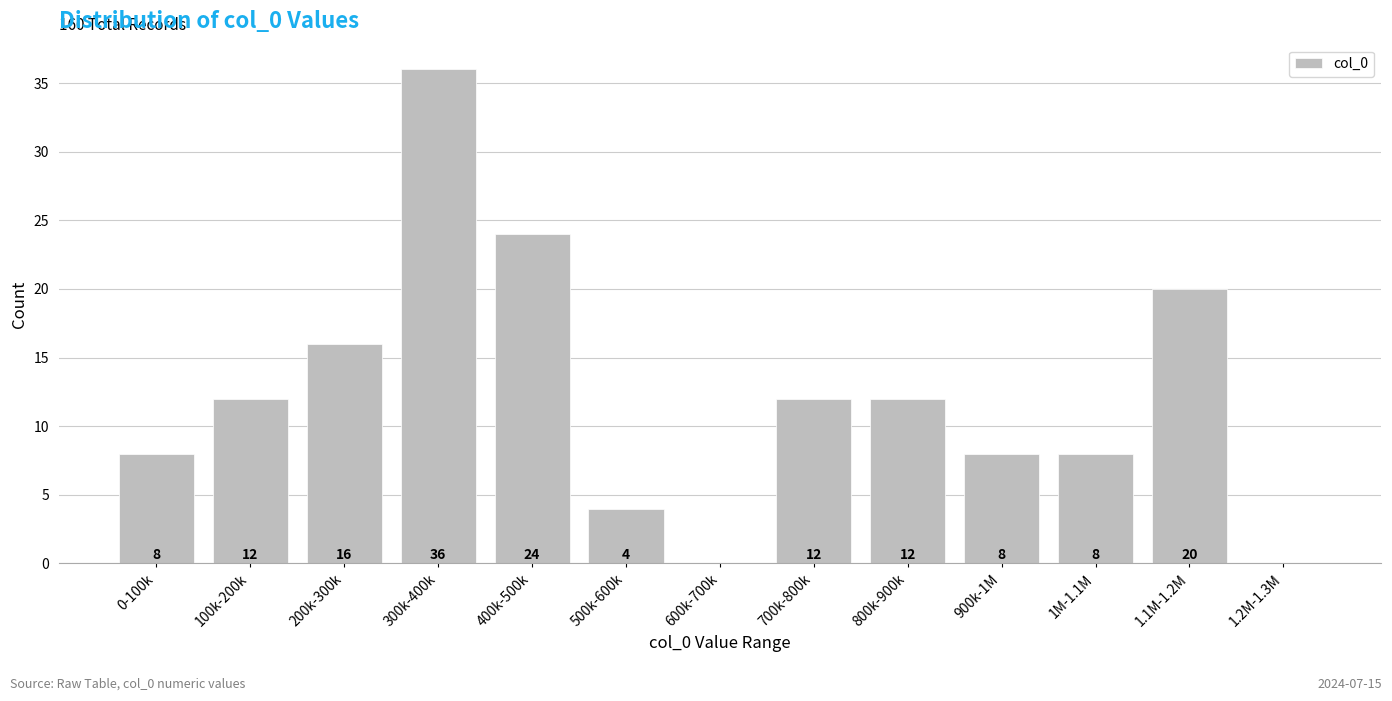

Reading right to left, what are all the values shown in this chart?

1.2M-1.3M=0	1.1M-1.2M=20	1M-1.1M=8	900k-1M=8	800k-900k=12	700k-800k=12	600k-700k=0	500k-600k=4	400k-500k=24	300k-400k=36	200k-300k=16	100k-200k=12	0-100k=8